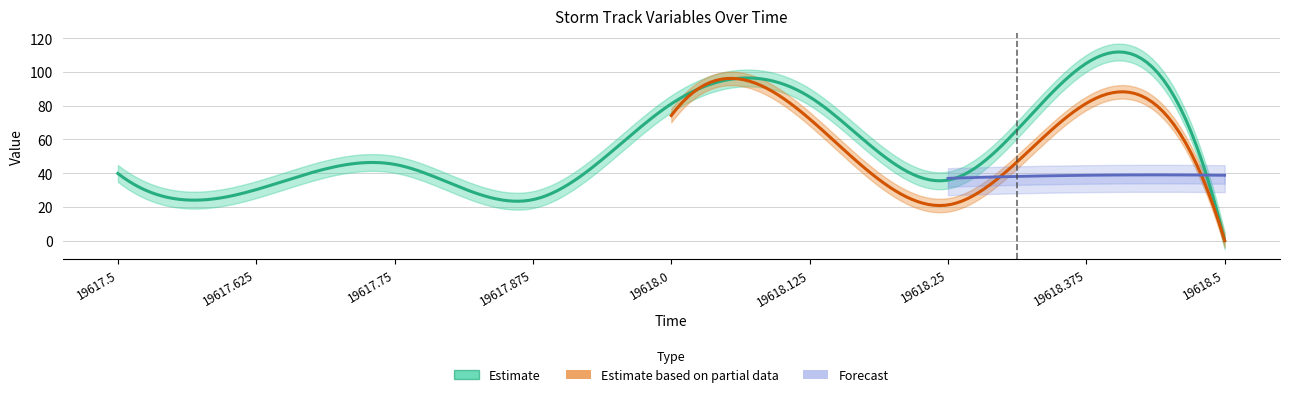

List the labels in order of uv value, smallest first.

19618.5, 19617.875, 19617.625, 19618.25, 19617.5, 19617.75, 19618.0, 19618.125, 19618.375